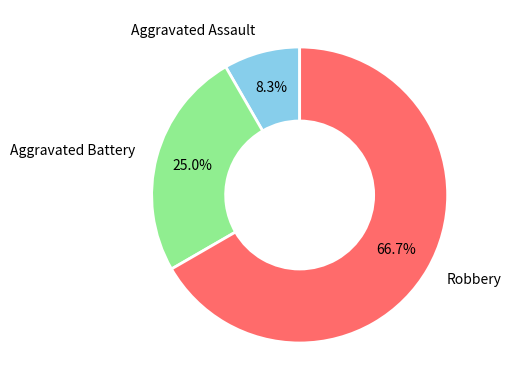

What portion of the pie excludes Aggravated Battery?

75.0%